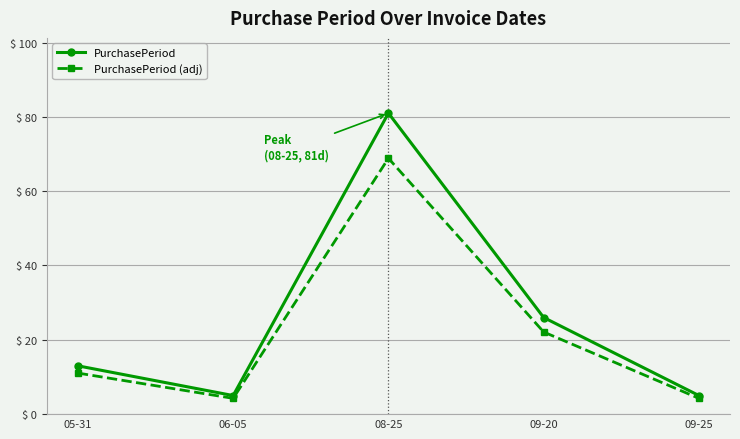

Rank the series at 08-25 from lowest to highest value.

PurchasePeriod (adj), PurchasePeriod